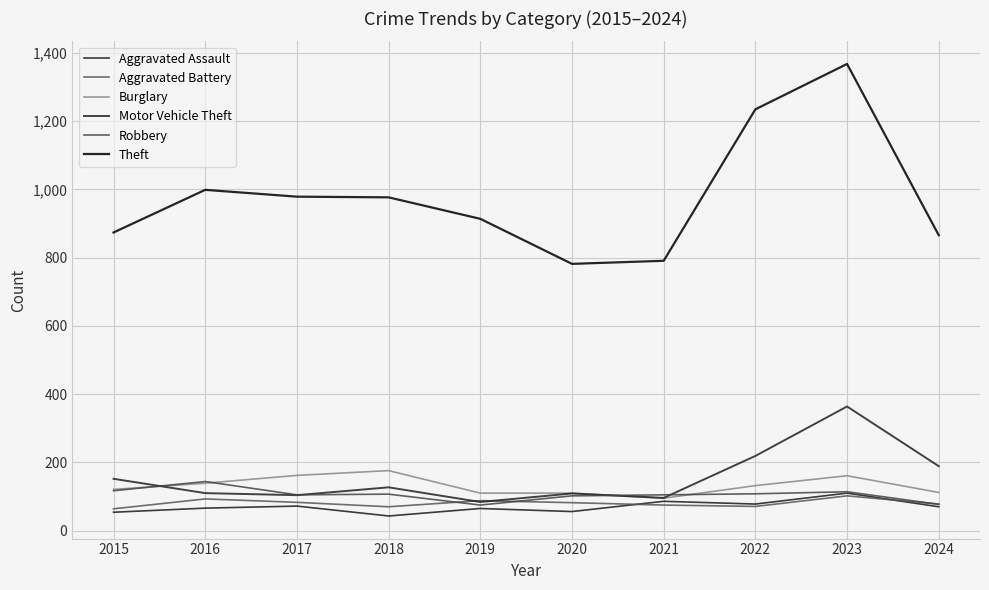

The Aggravated Assault series shows 83 at 2015. True or false?

False